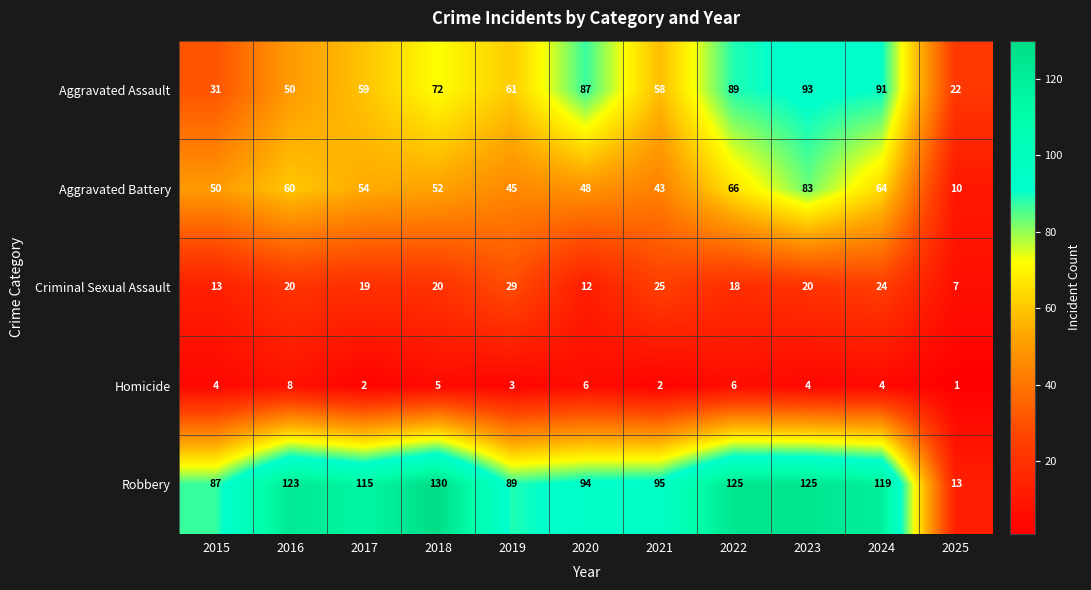

At which category is the sum across all series the highest?

2023